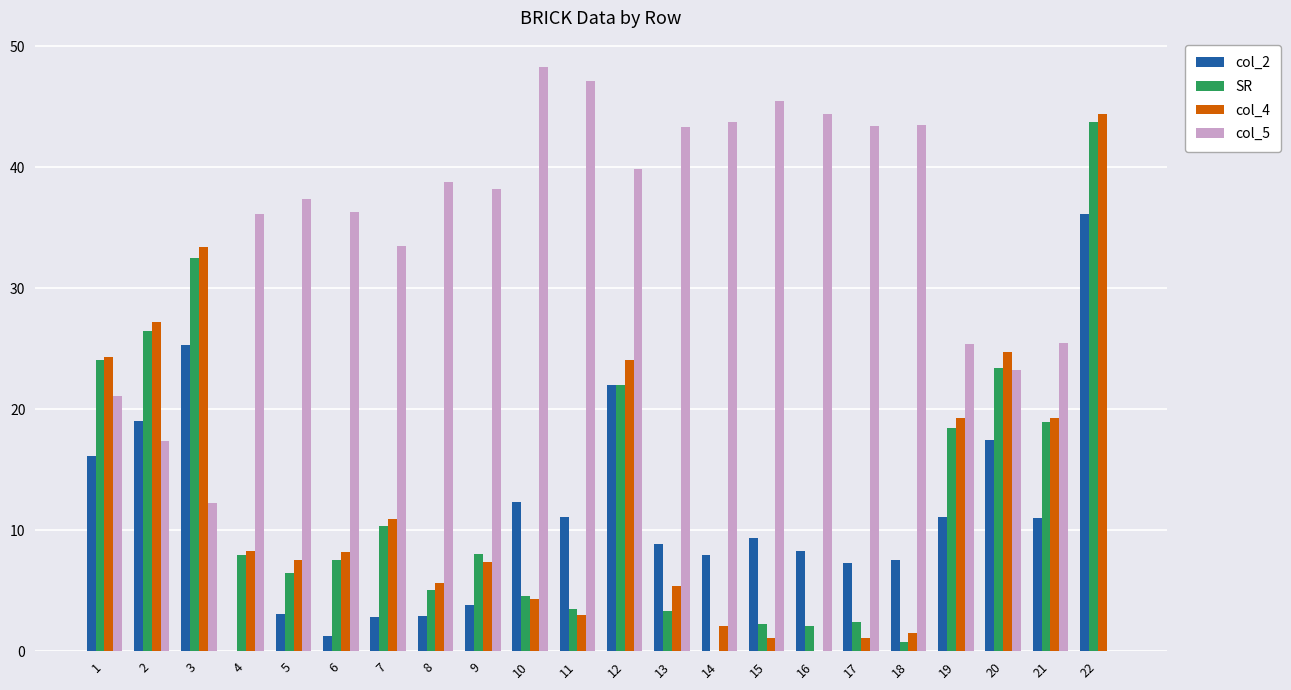

What is the difference between the col_4 values at 19 and 16?

19.3